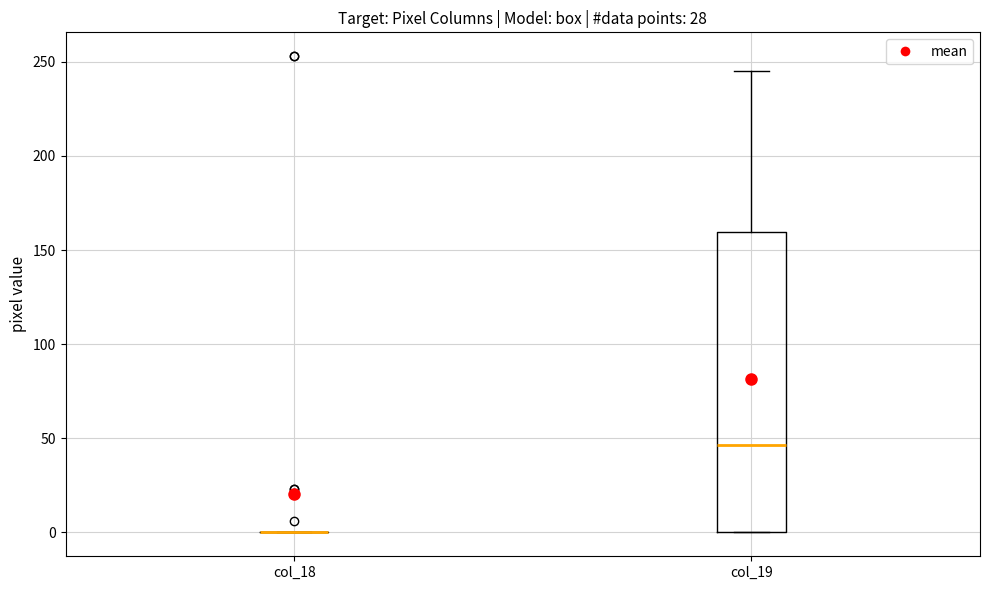

Reading left to right, read every box against the y-axis: the position of its median line, the range the box covers, and the ends of its whiskers. The values are not printed on the chart, so give them approximately, as read against the axis.

col_18: box collapsed to a line at 0, whiskers 0 to 0
col_19: median 45, box 0 to 160, whiskers 0 to 245